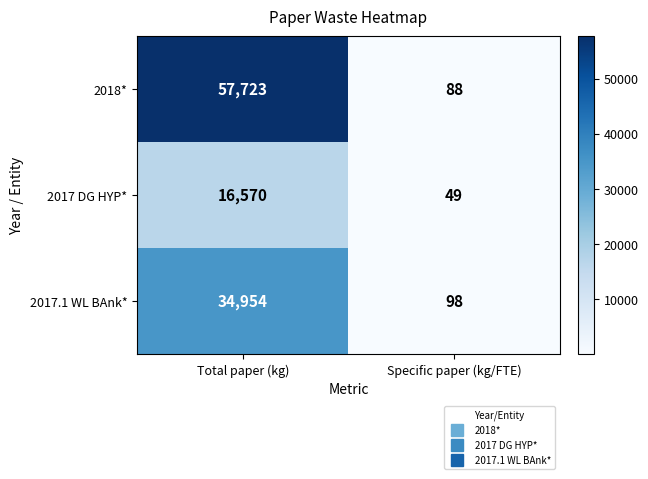

At Total paper (kg), list the series in order from largest to smallest.

2018*, 2017.1 WL BAnk*, 2017 DG HYP*